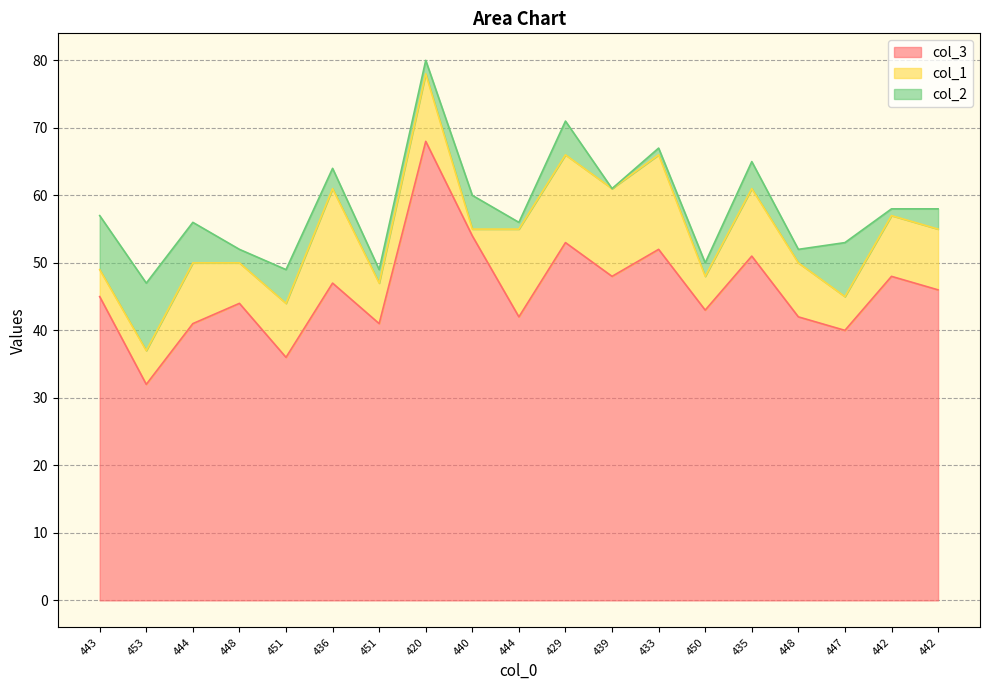

Which series has the widest spread of values?

col_3